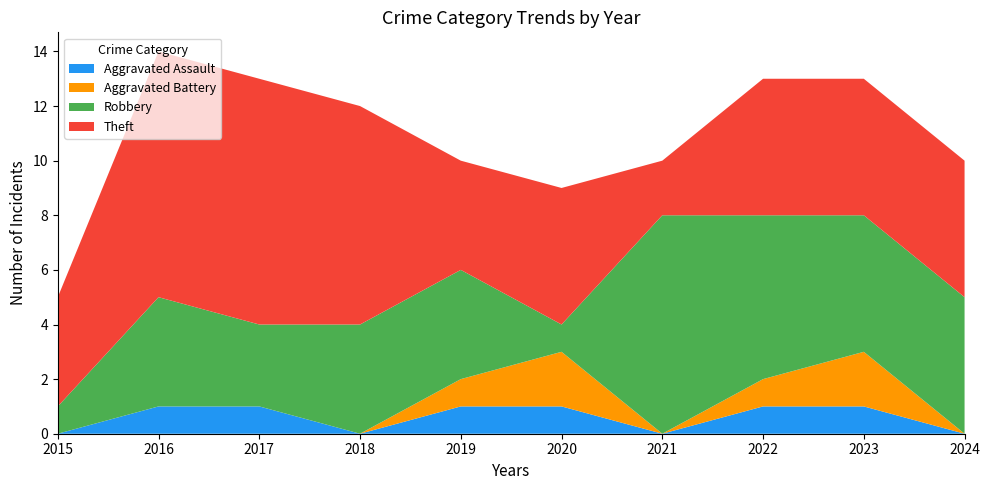

Reading right to left, list all the values displayed in this chart.

Aggravated Assault: 2024=0	2023=1	2022=1	2021=0	2020=1	2019=1	2018=0	2017=1	2016=1	2015=0
Aggravated Battery: 2024=0	2023=2	2022=1	2021=0	2020=2	2019=1	2018=0	2017=0	2016=0	2015=0
Robbery: 2024=5	2023=5	2022=6	2021=8	2020=1	2019=4	2018=4	2017=3	2016=4	2015=1
Theft: 2024=5	2023=5	2022=5	2021=2	2020=5	2019=4	2018=8	2017=9	2016=9	2015=4